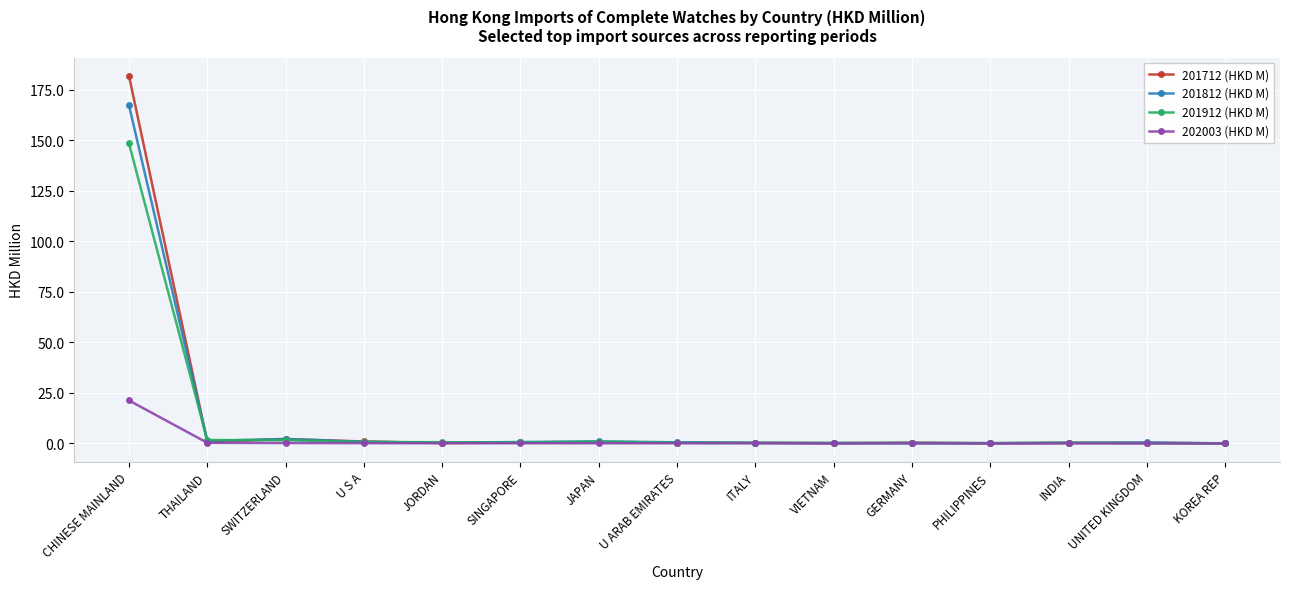

How many distinct data groups are displayed?

4